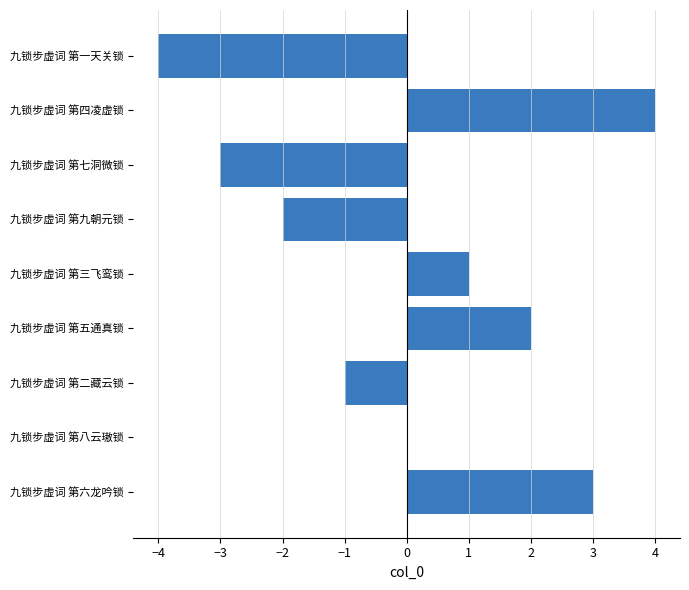

The chart shows a value of 0 at 九锁步虚词 第八云璈锁. True or false?

True